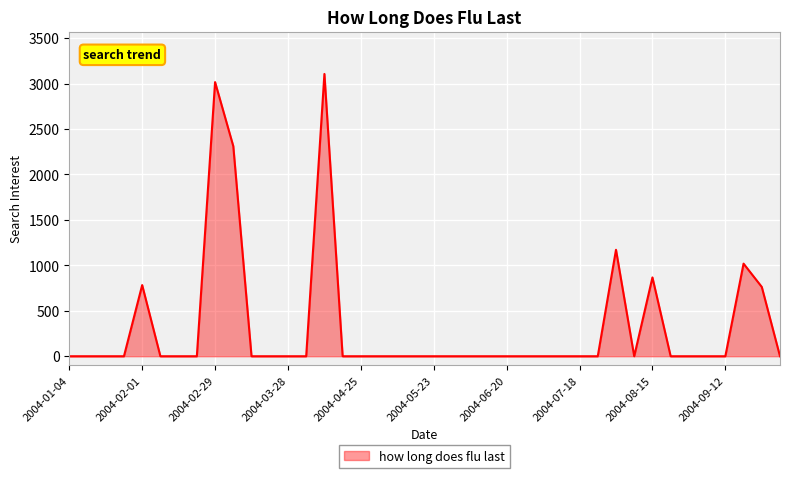

Does the chart have visible grid lines?

Yes